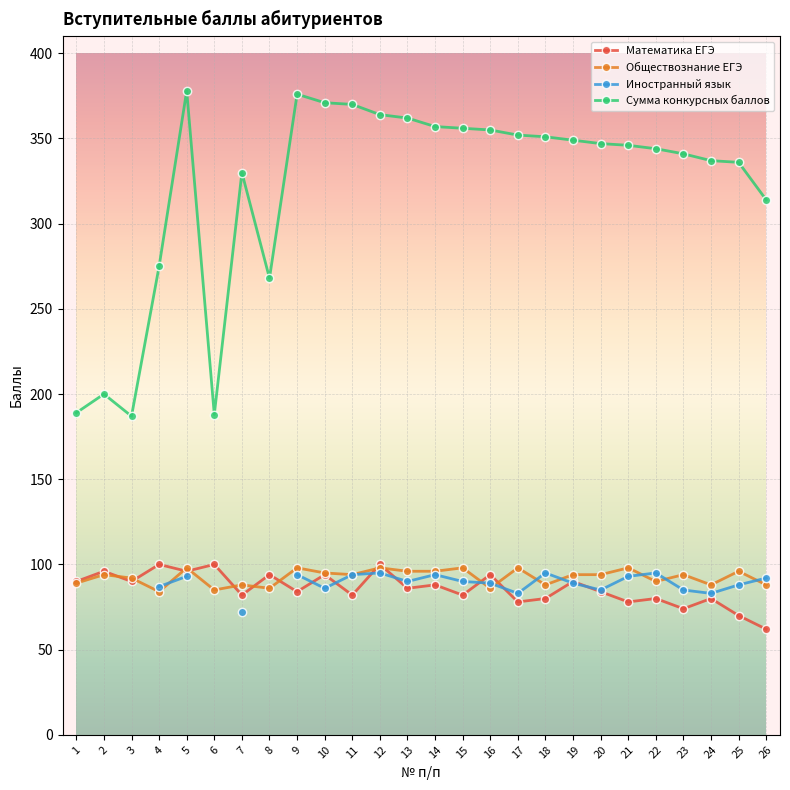

True or false: Обществознание ЕГЭ has a value of 32.4 at 16.

False